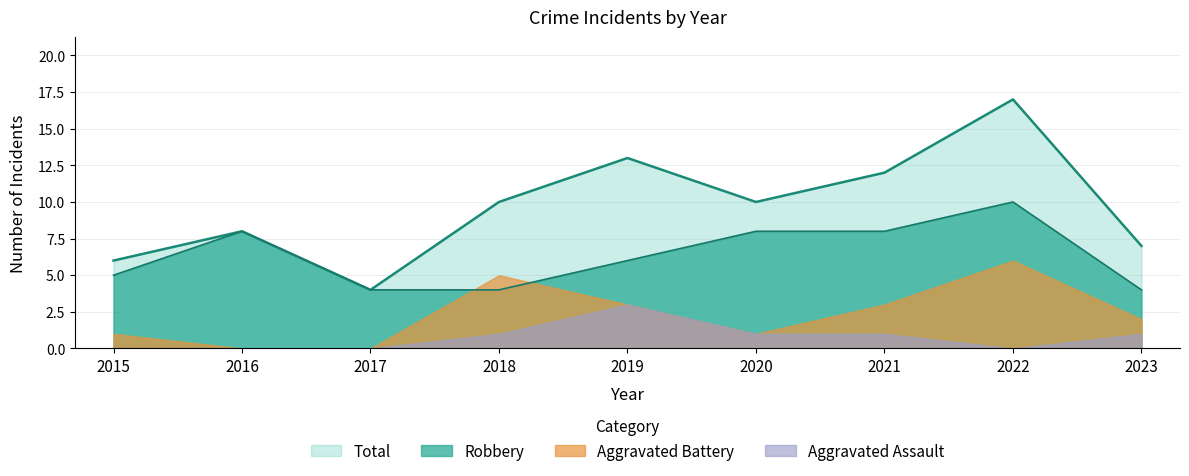

Rank the categories by Total value from lowest to highest.

2017, 2015, 2023, 2016, 2018, 2020, 2021, 2019, 2022